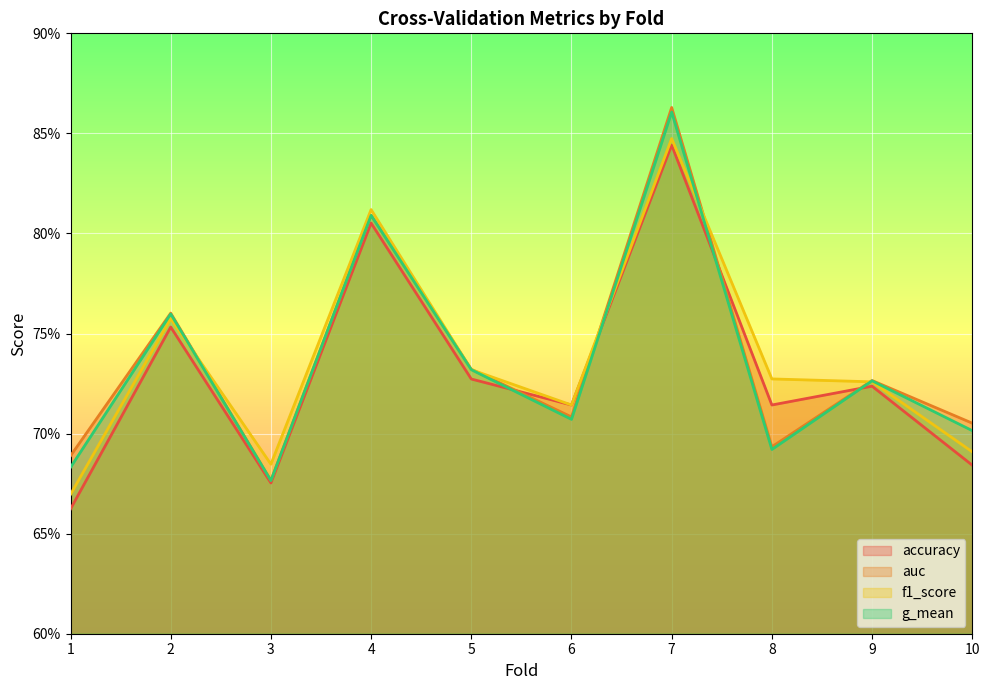

What is the highest value of the auc series?

0.9